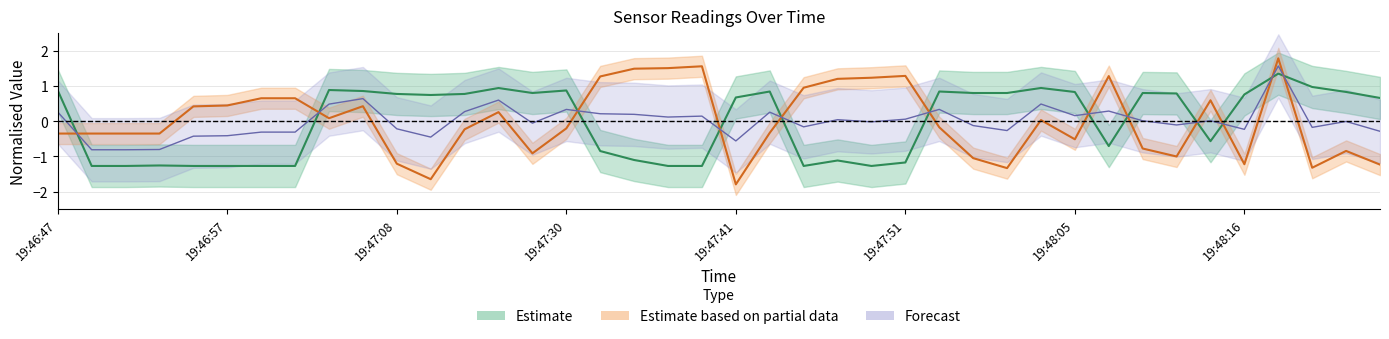

What is the label of the 31st point from the right?

19:47:06